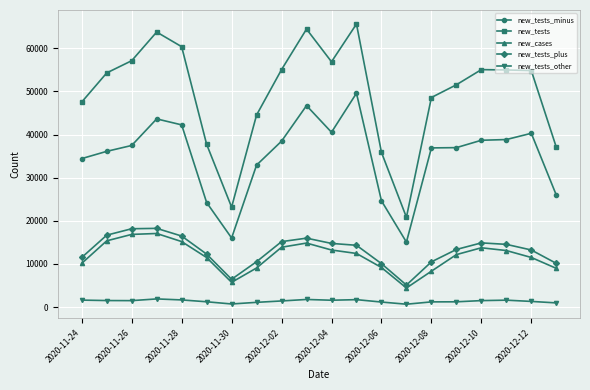

What is the lowest value of the new_tests_other series?

663